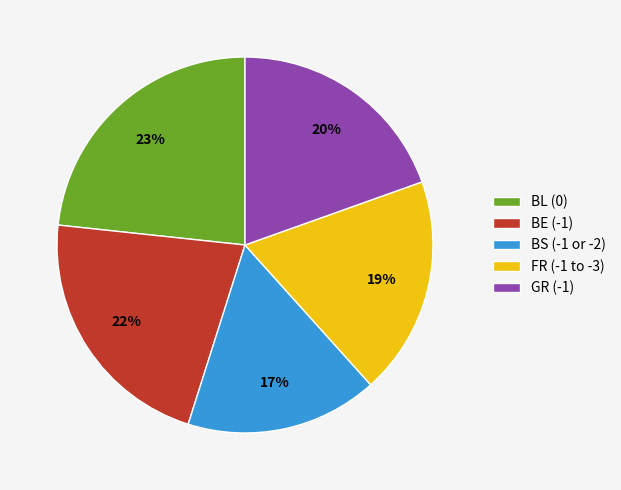

Rank the categories by value from lowest to highest.

BS (-1 or -2), FR (-1 to -3), GR (-1), BE (-1), BL (0)